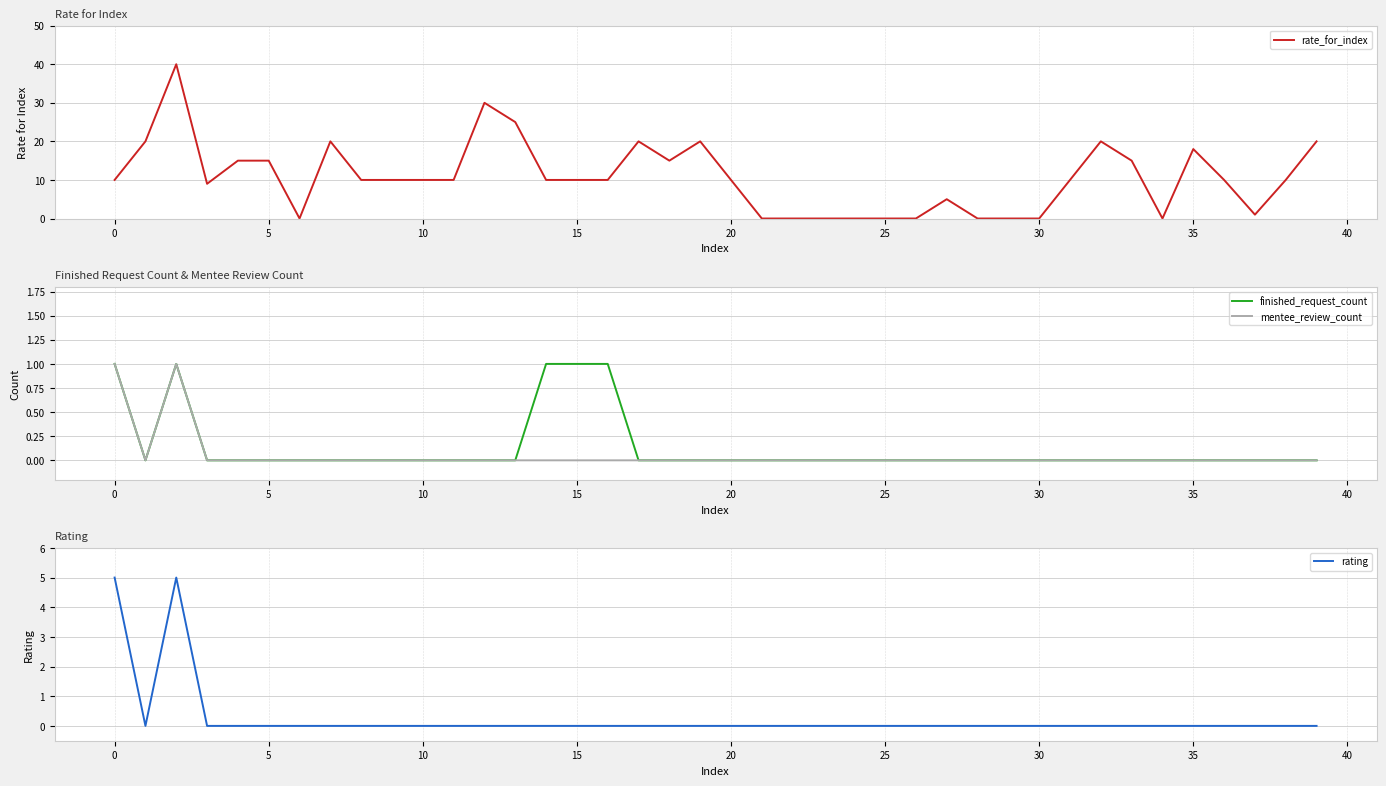

The value of finished_request_count at 30 is 0. True or false?

True